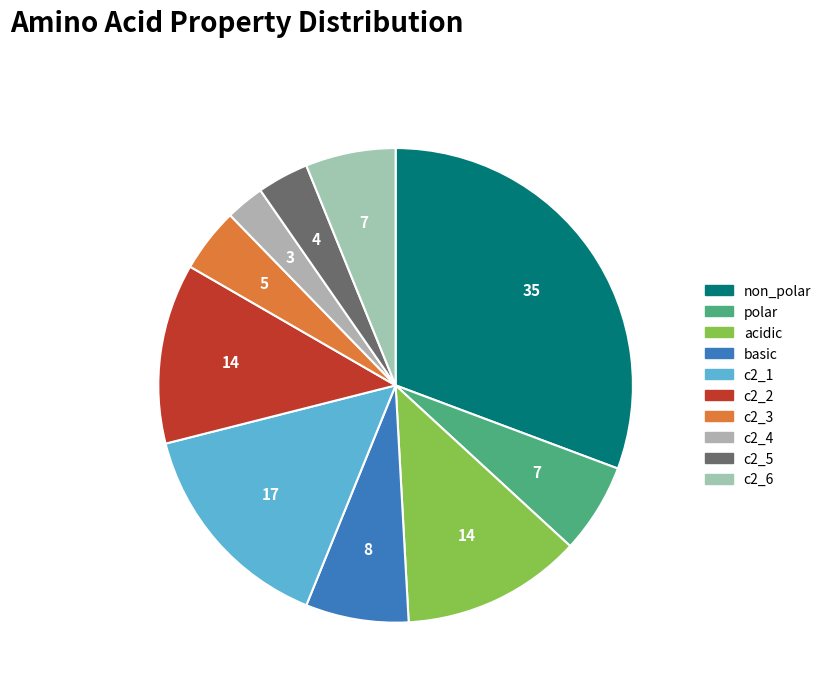

How many slices are in this pie chart?

10